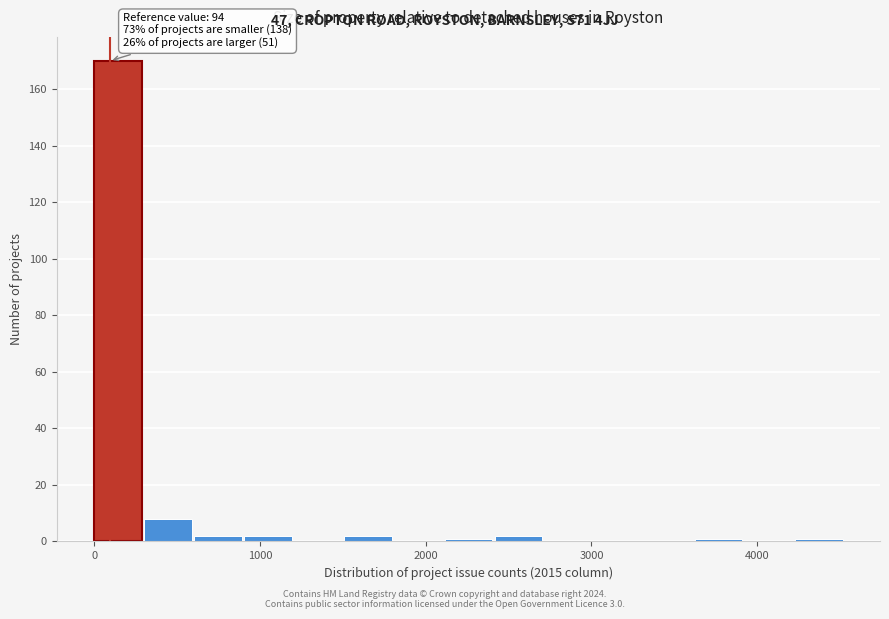

Read against the x-axis, roughly where is the centre of the tallest bar?

100